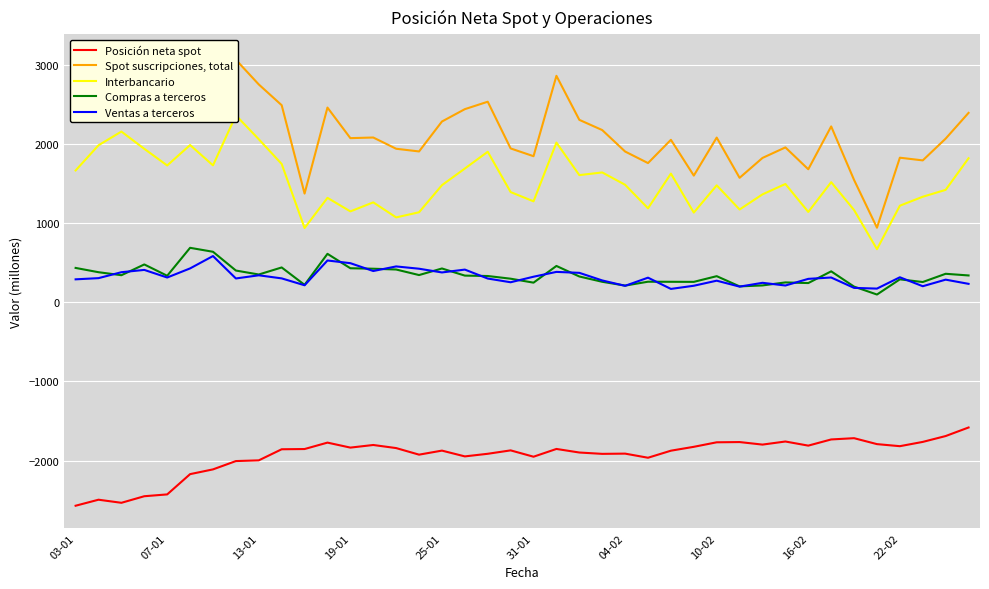

Which series has the widest spread of values?

Spot suscripciones, total